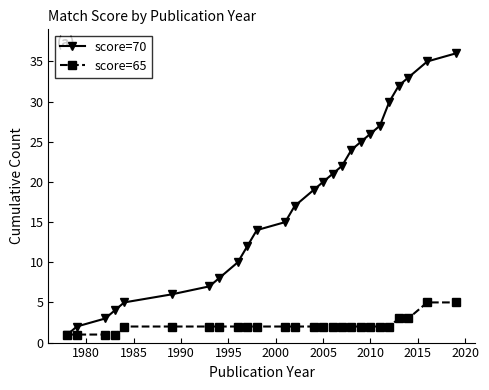

What are all the series names shown in the legend?

score=70, score=65